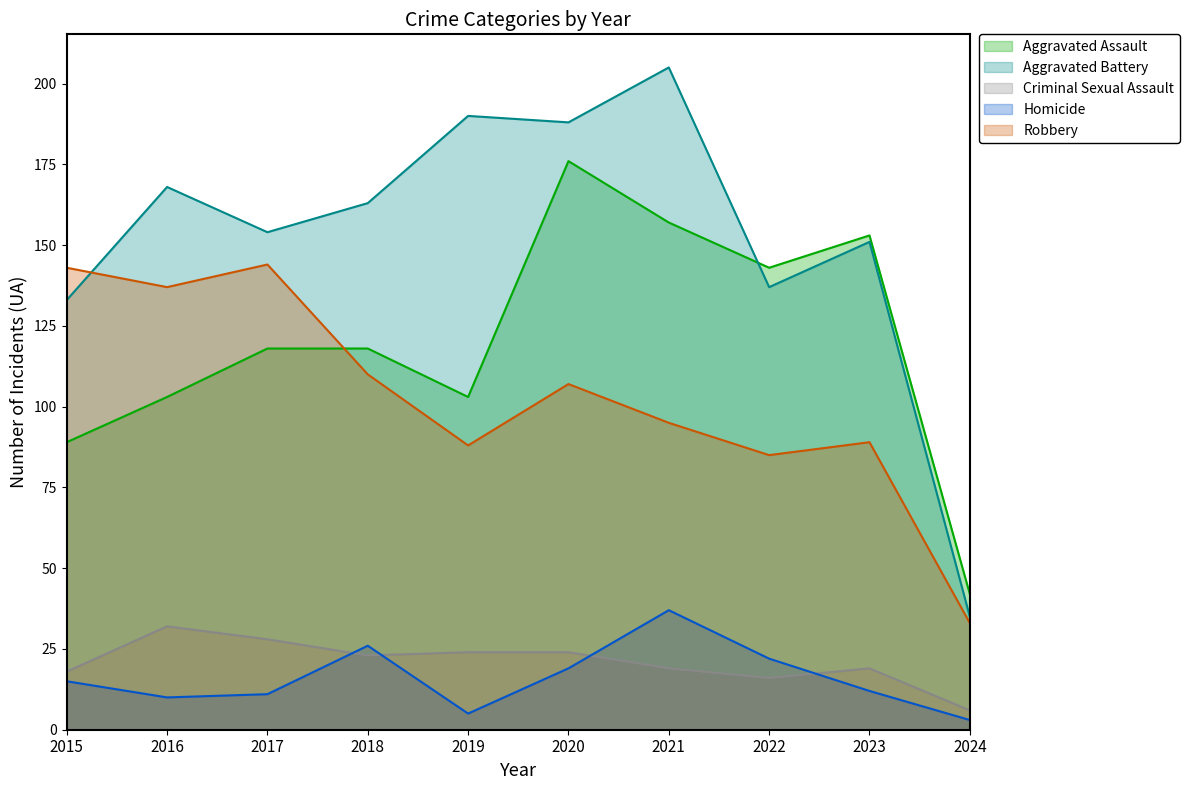

What is the difference between the maximum and minimum values in the Homicide series?

34